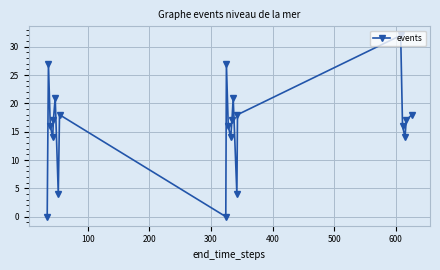

How many points are lower than both their immediate neighbors (excluding endpoints)?

6